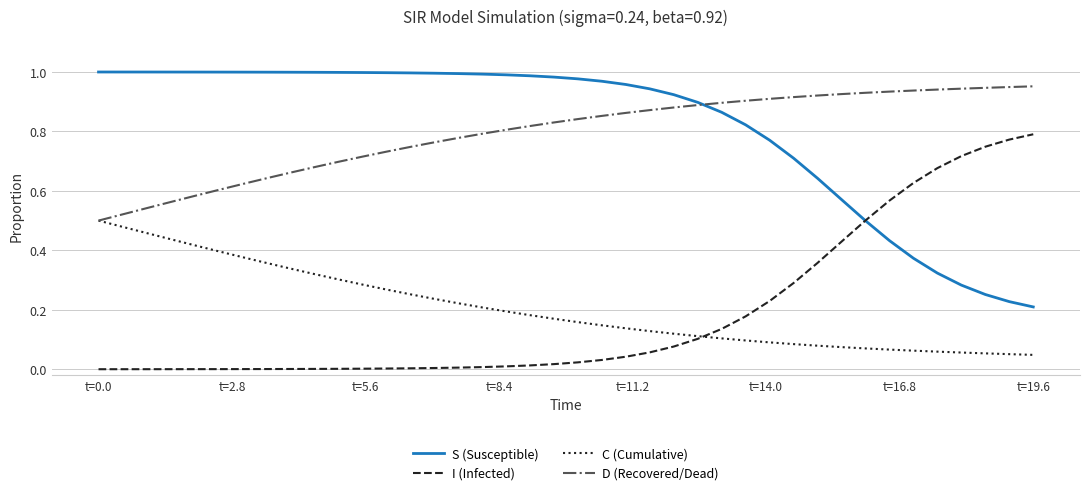

True or false: I (Infected) and D (Recovered/Dead) intersect in this chart.

False